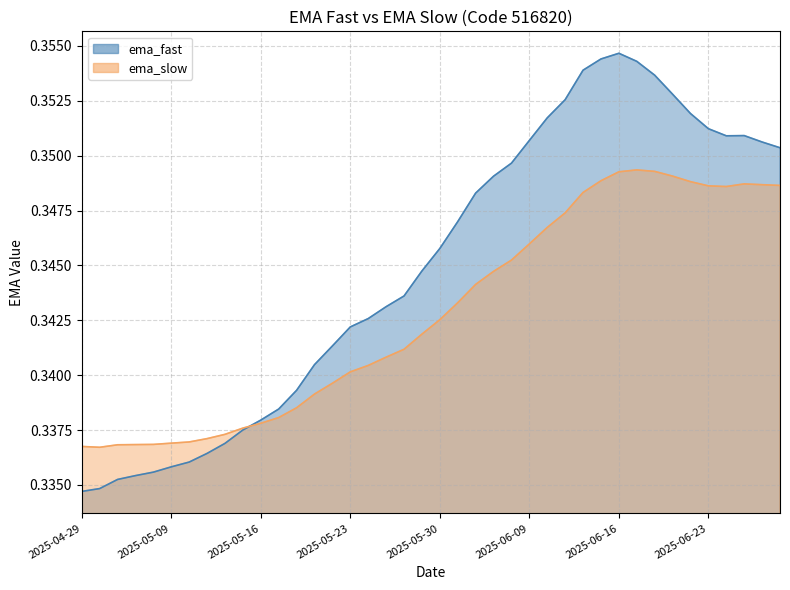

List the series in order of their overall mean, highest first.

ema_fast, ema_slow